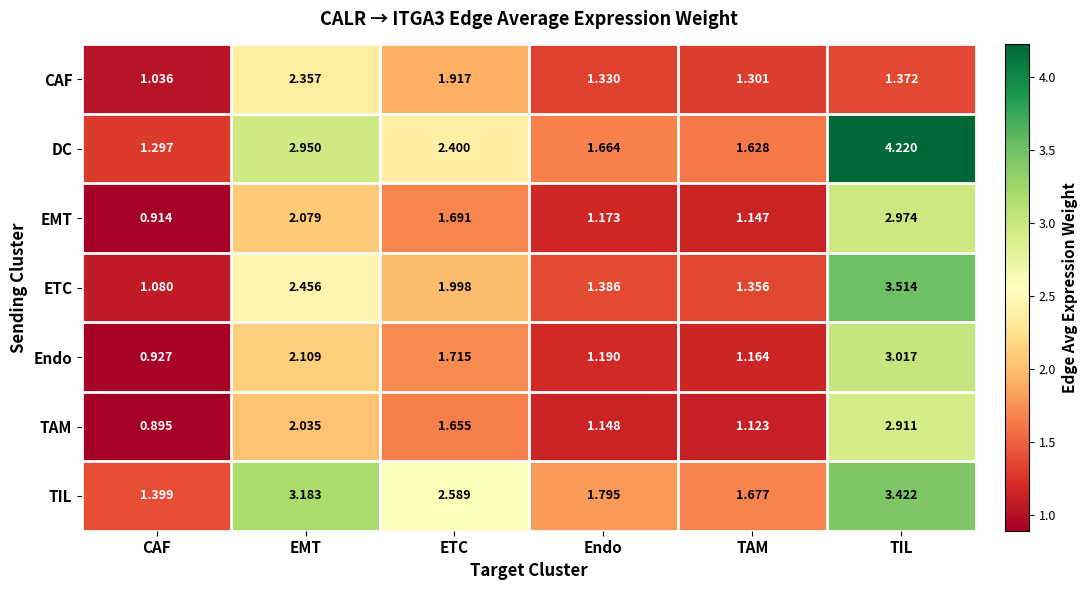

At how many categories does at least one series exceed 3?

2